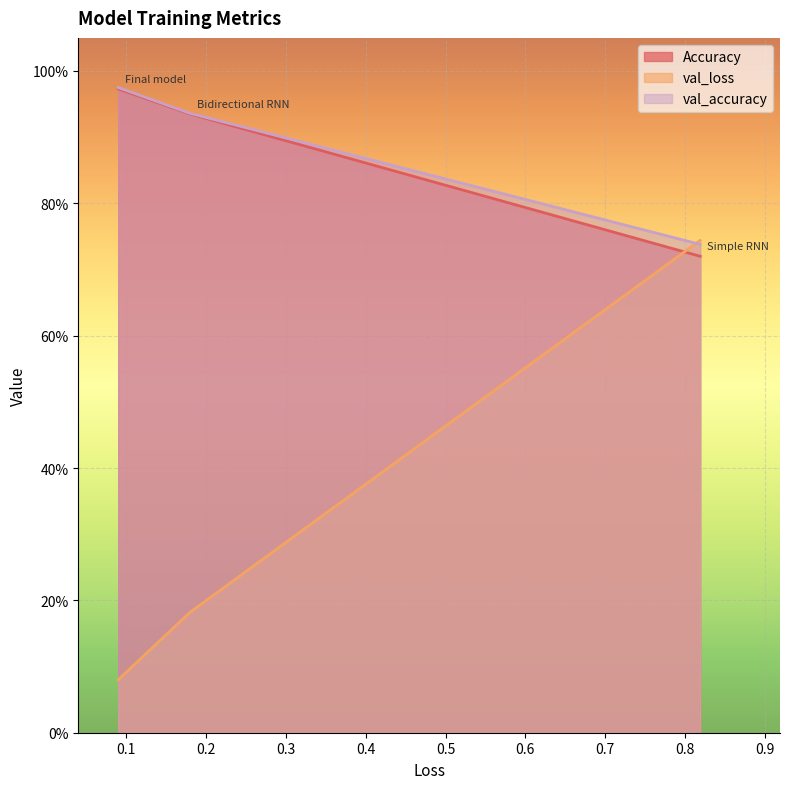

Rank the series by their maximum value, from lowest to highest.

val_loss, Accuracy, val_accuracy